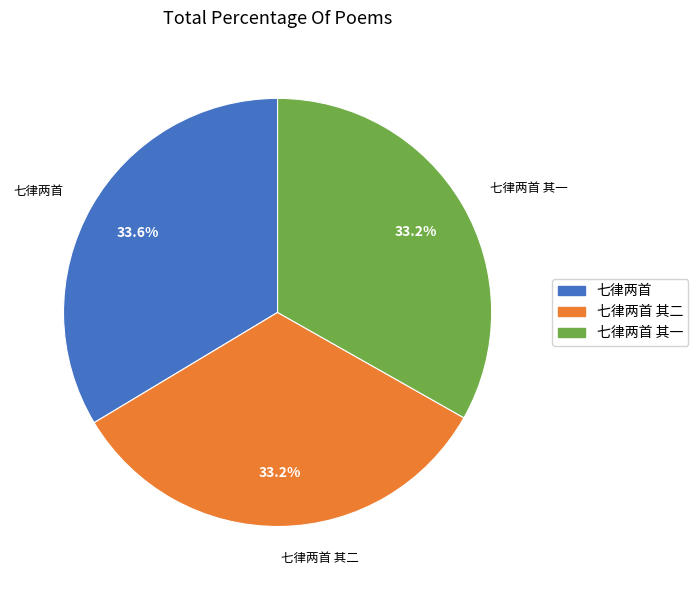

How many segments does this pie chart have?

3